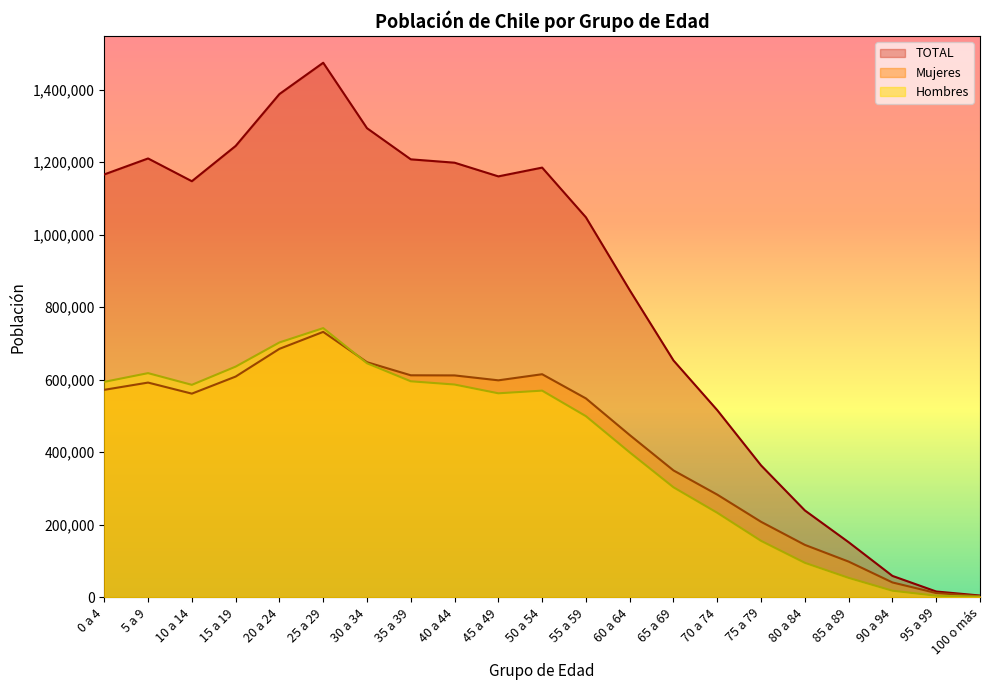

True or false: TOTAL and Mujeres intersect in this chart.

False